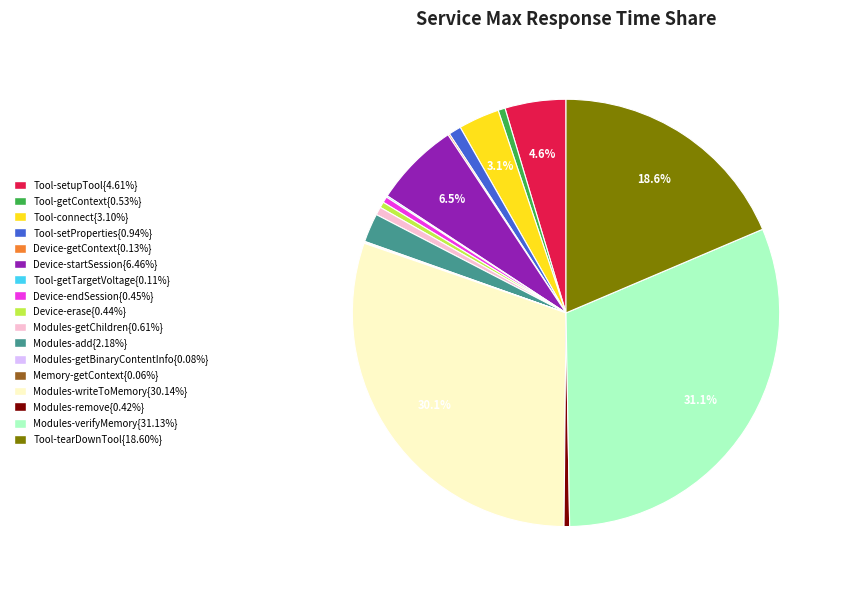

Is there a majority slice in this chart?

No